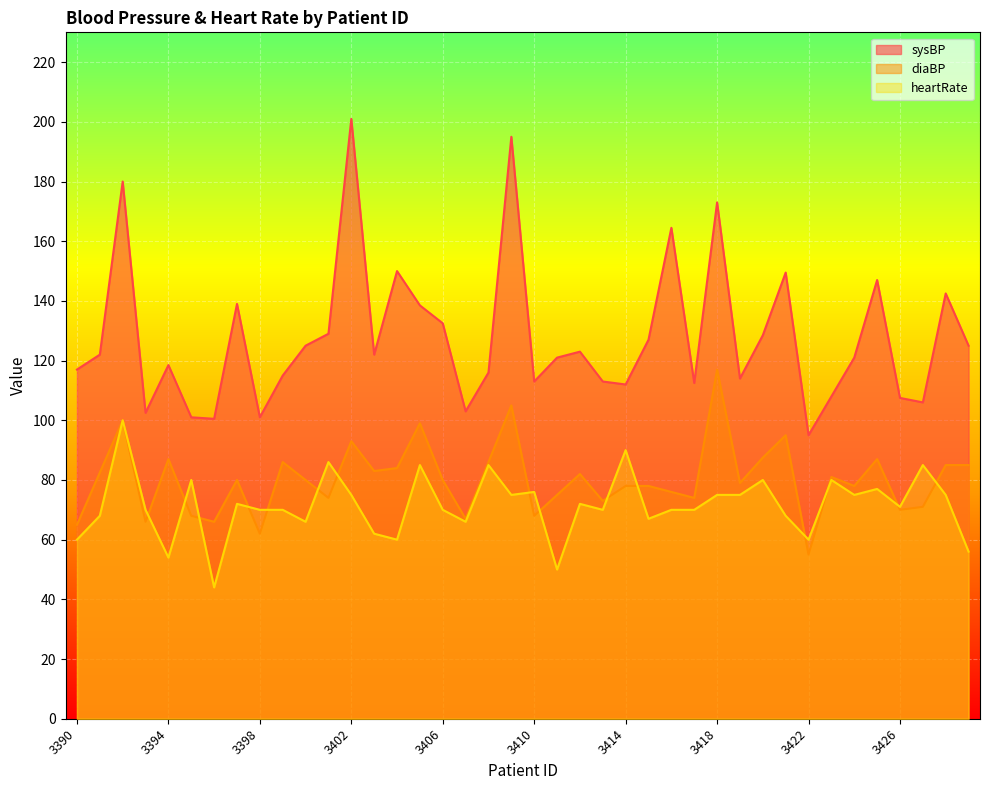

Is it true that heartRate equals 76.0 at 3410?

True